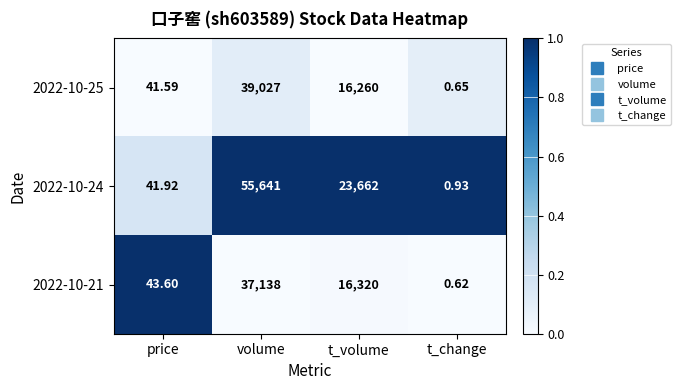

At which category is the sum across all series the highest?

volume